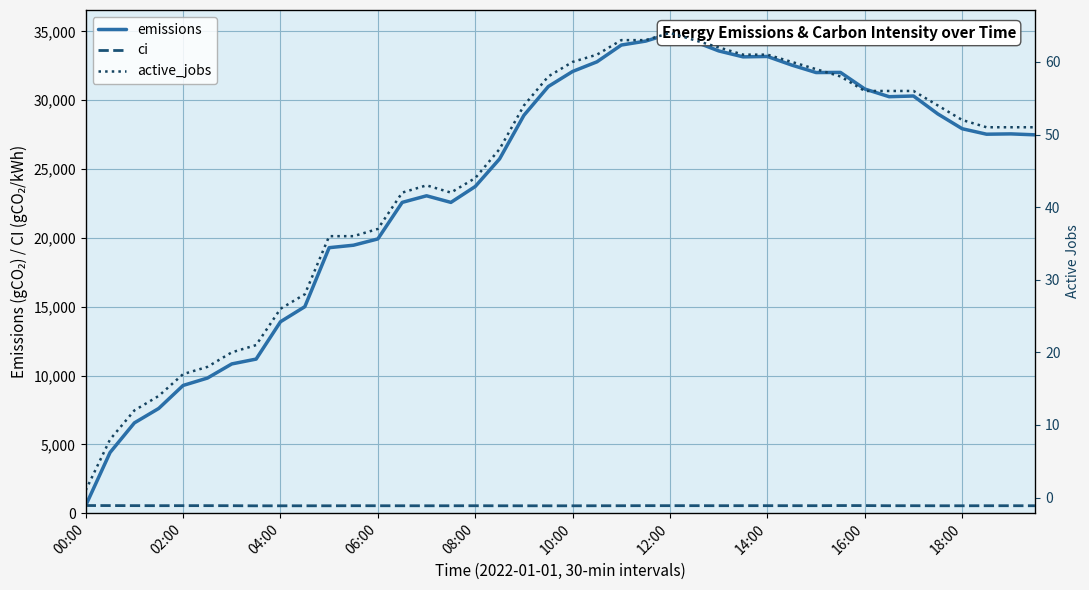

Where is the first local maximum for emissions?

14